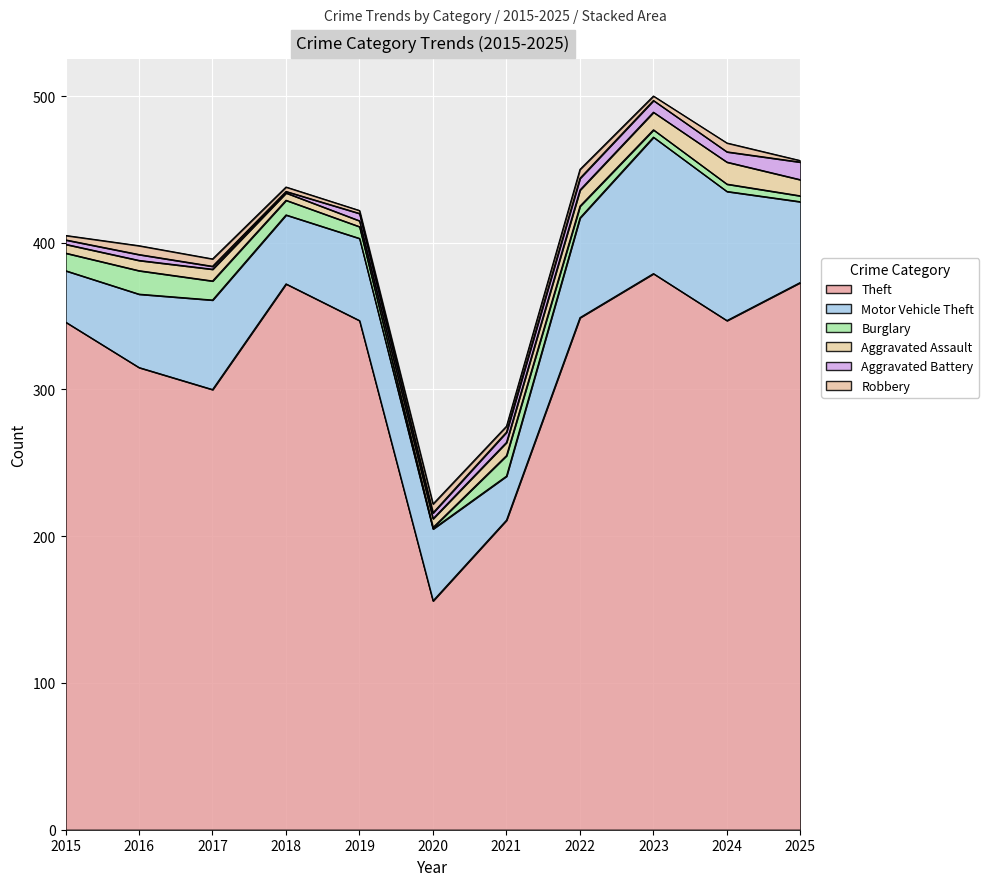

What is the lowest value of the Burglary series?

1